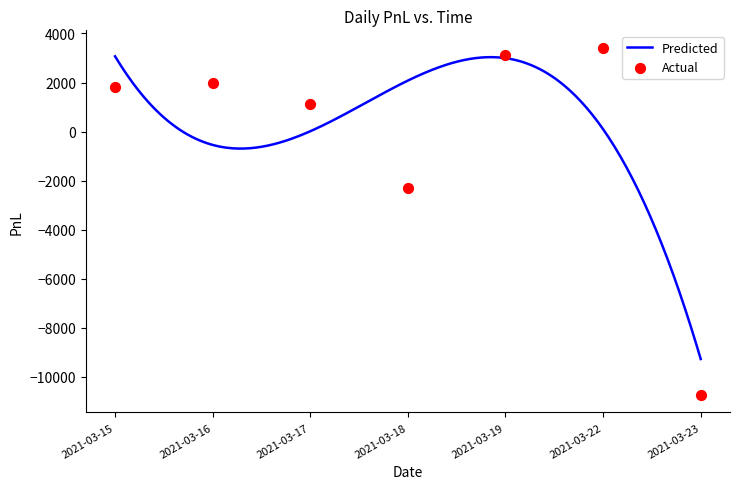

What is the change in value from 2021-03-16 to 2021-03-19?

+1140